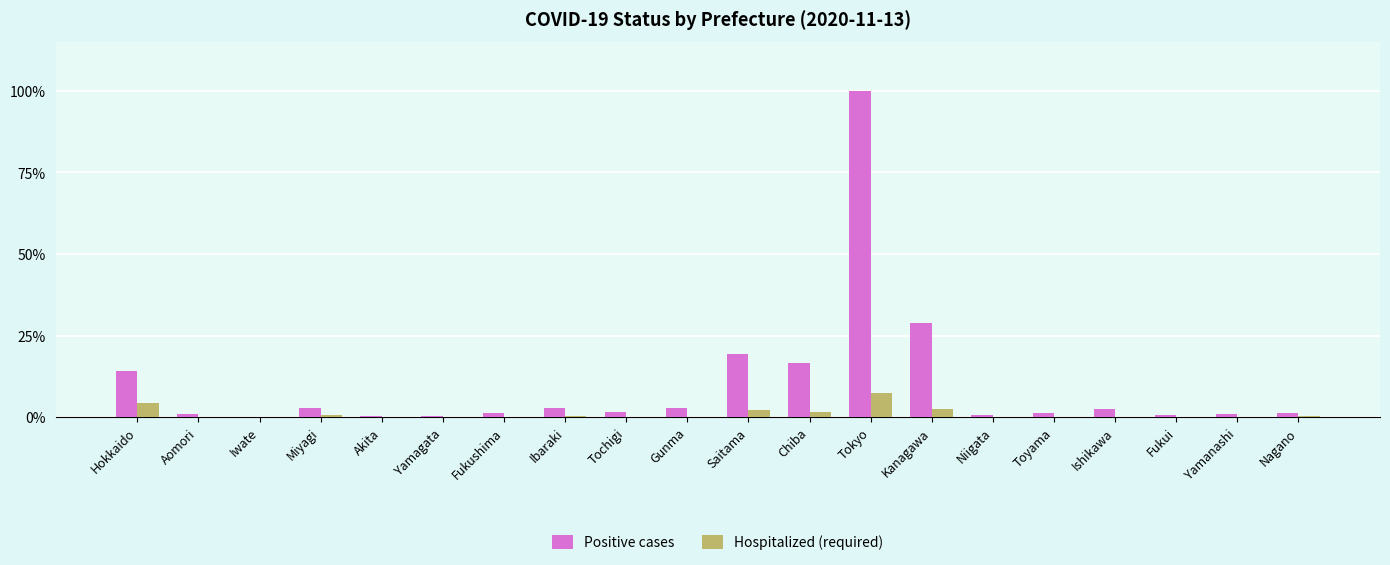

Reading left to right, extract all data points from this chart.

Positive cases: 4820	275	51	943	70	94	428	906	509	951	6637	5633	34144	9895	224	425	827	271	275	429
Hospitalized (required): 1455	38	6	183	8	12	39	114	19	41	707	495	2489	878	41	2	14	14	49	84